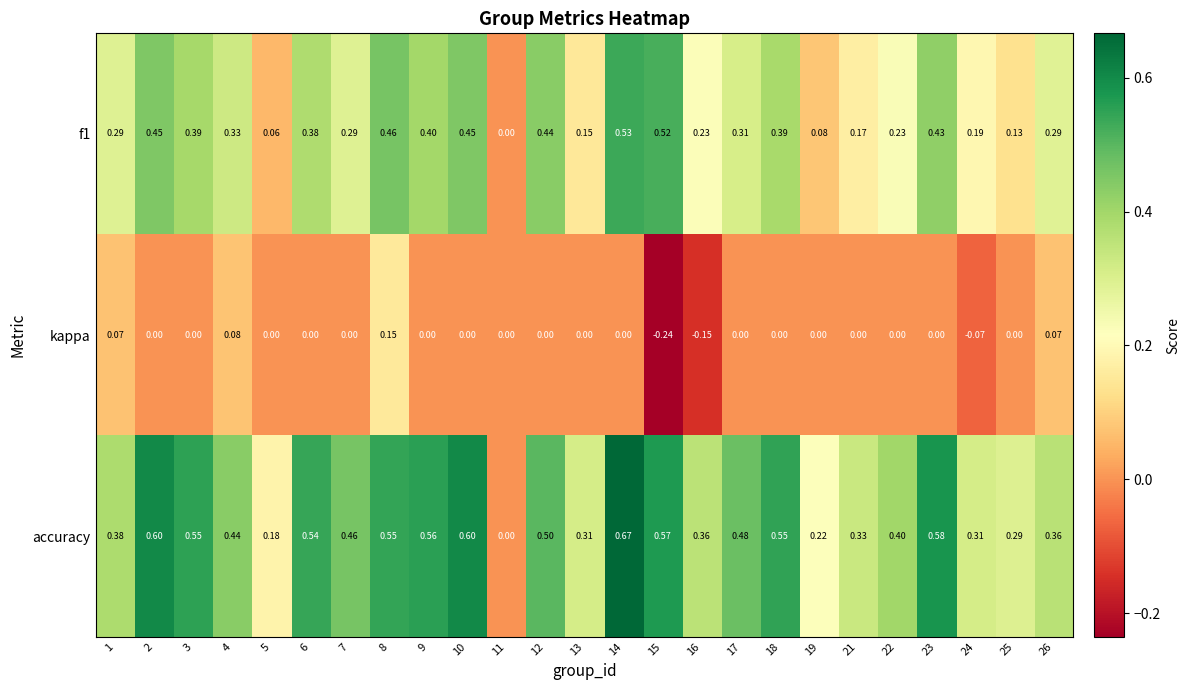

Count the number of data series in this chart.

3